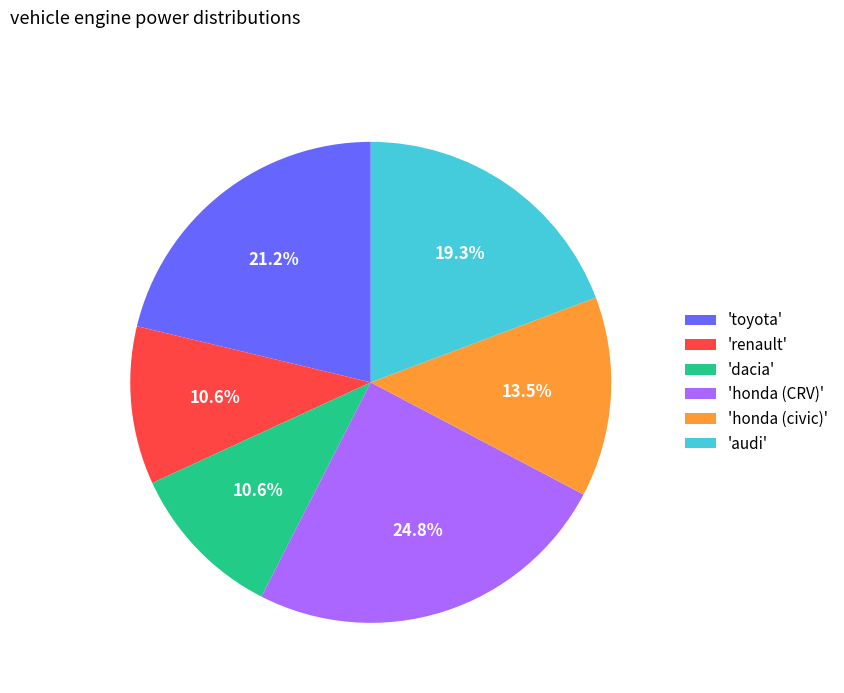

What is the ratio of the value at 'dacia' to the value at 'honda (civic)'?

0.8